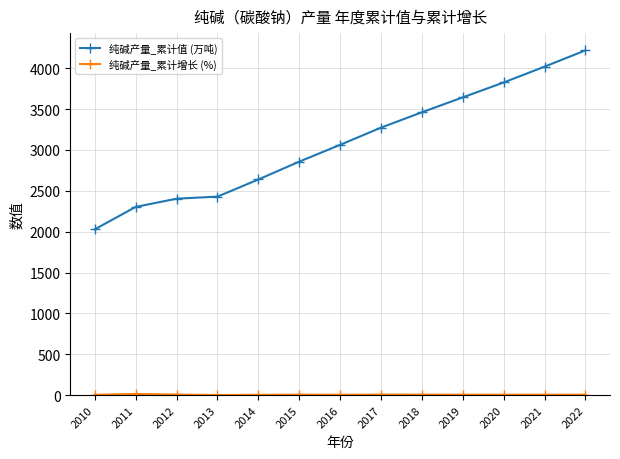

At which category is the sum across all series the highest?

2022